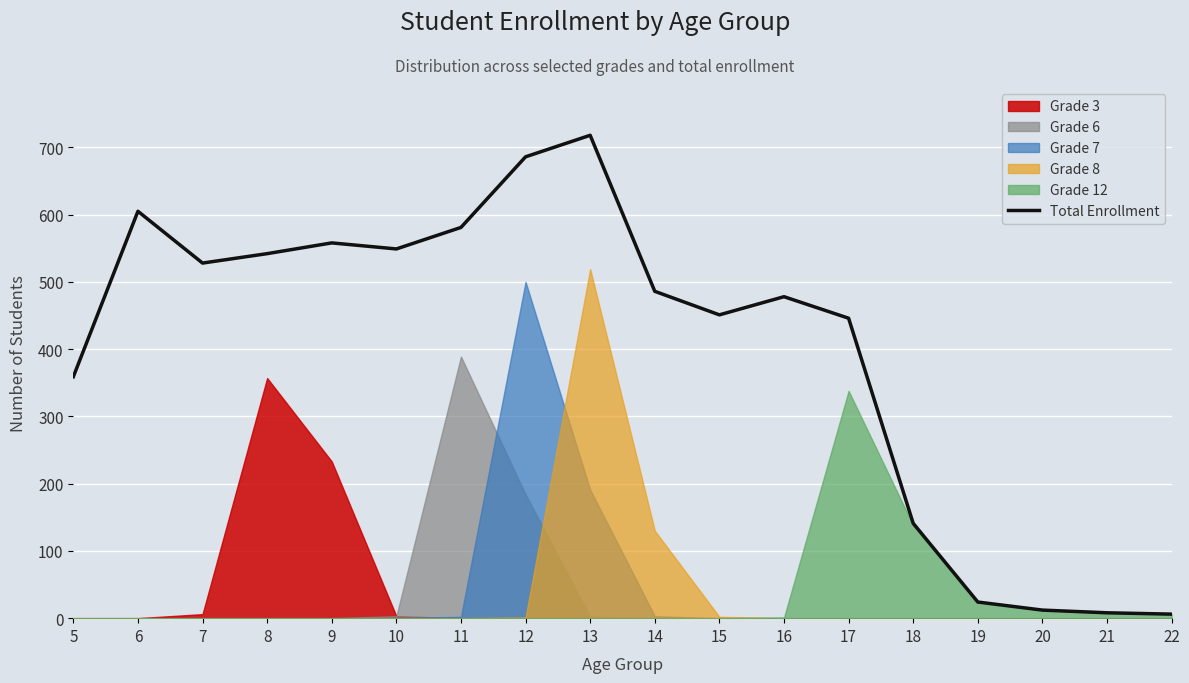

How many lines are shown in the chart?

1